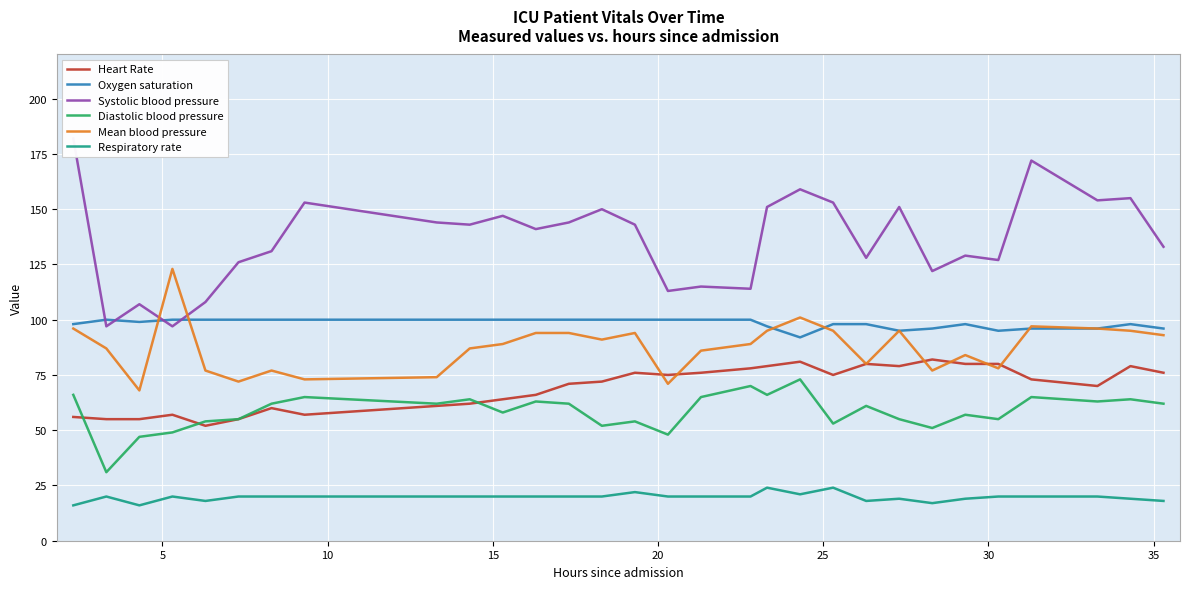

What is the maximum value for Heart Rate?

82